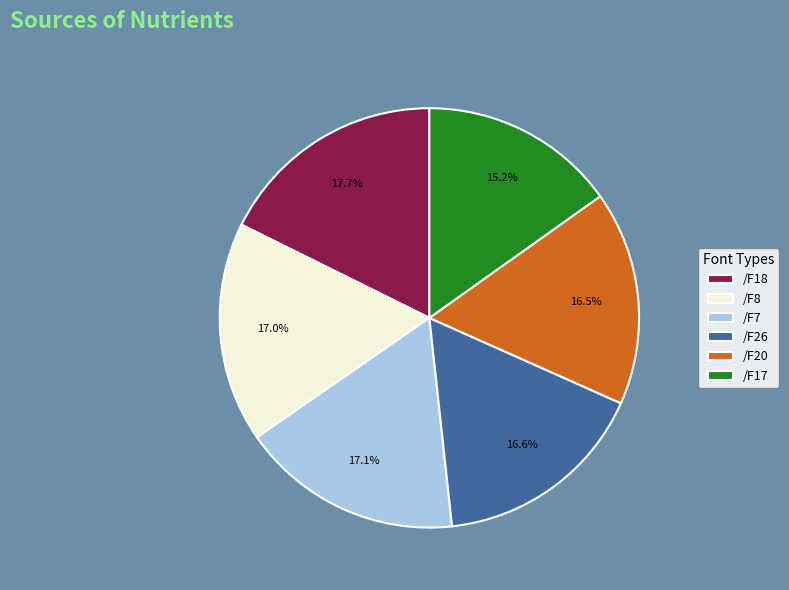

Which slice is the largest?

/F18